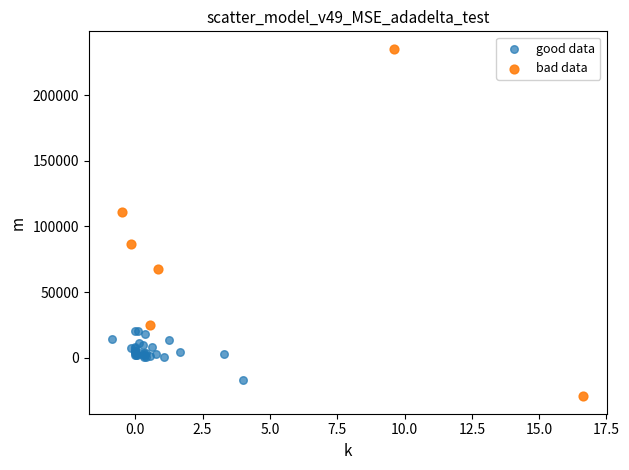

Which series reaches the minimum Y coordinate?

bad data